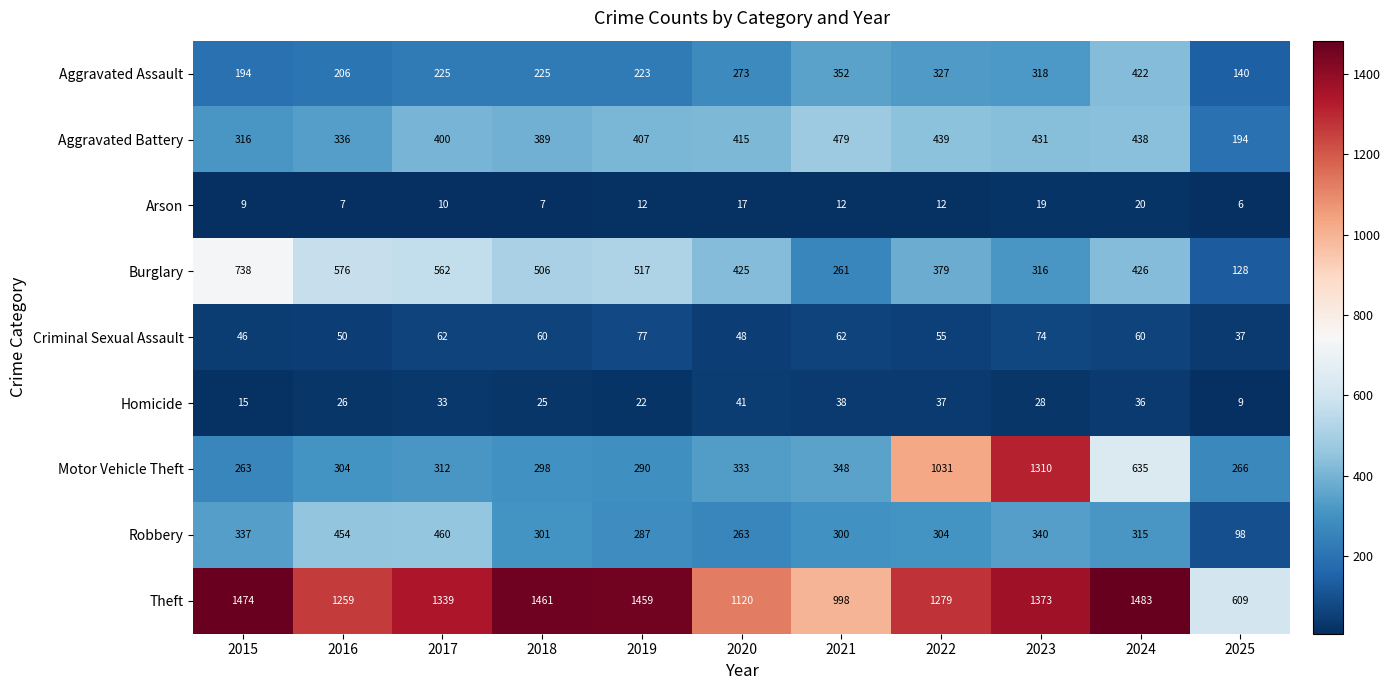

What value does the Burglary series have at 2022, to the nearest 50?

400